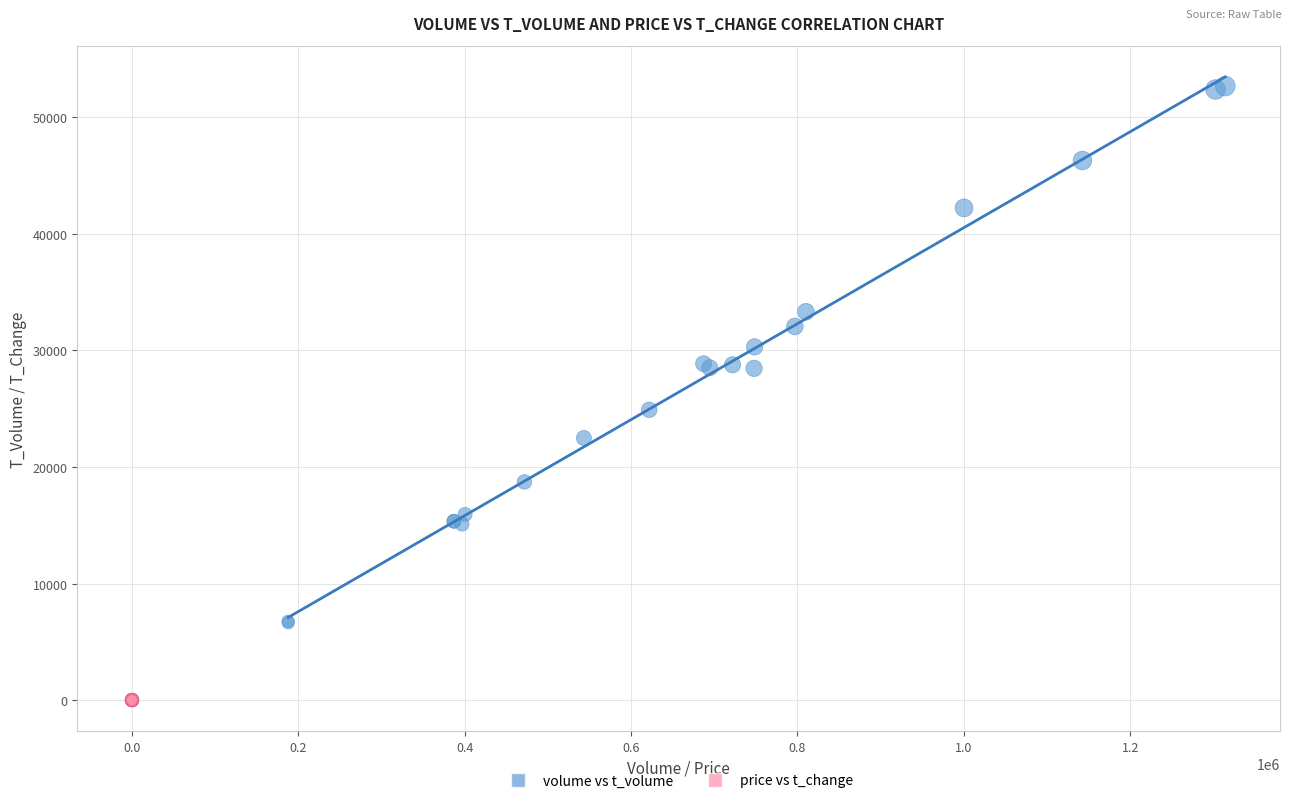

Which series reaches the minimum Y coordinate?

price vs t_change